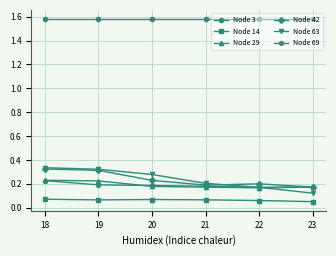

The Node 42 series shows 0.3 at 19. True or false?

True